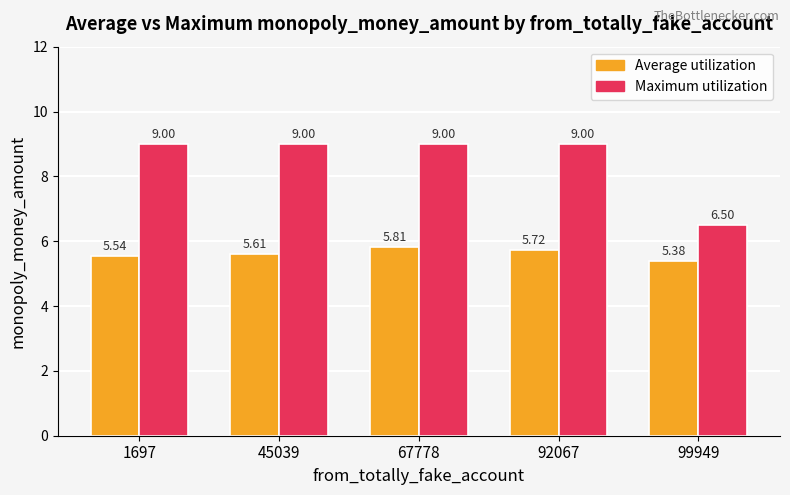

How many groups of bars are there?

5